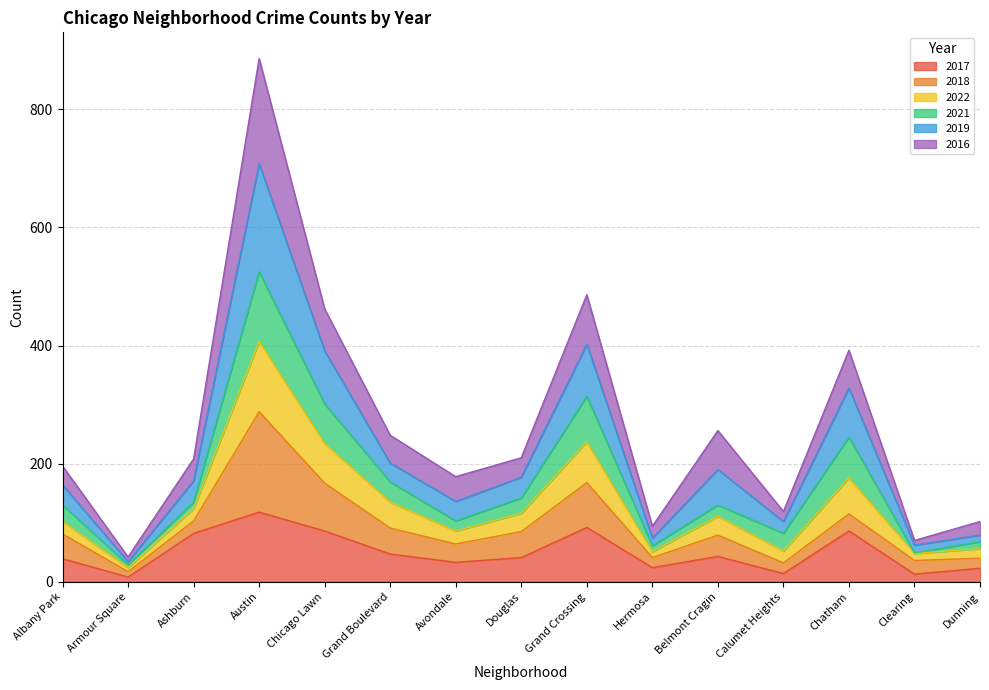

What is the lowest value of the 2017 series?

8